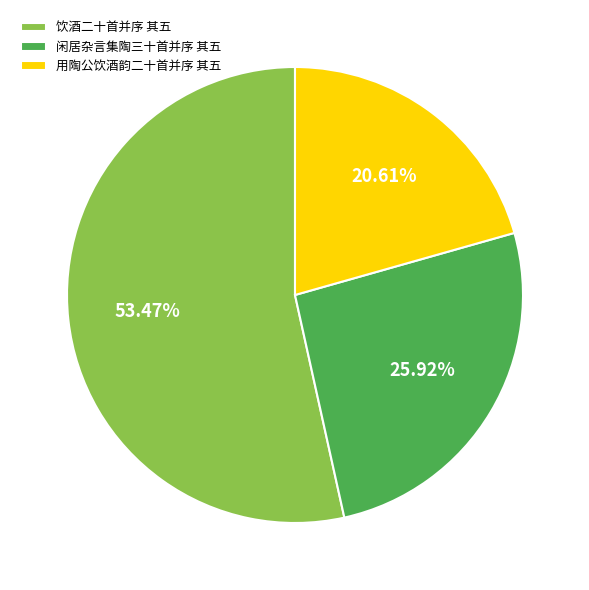

The 闲居杂言集陶三十首并序 其五 slice represents 26% of the pie. True or false?

True